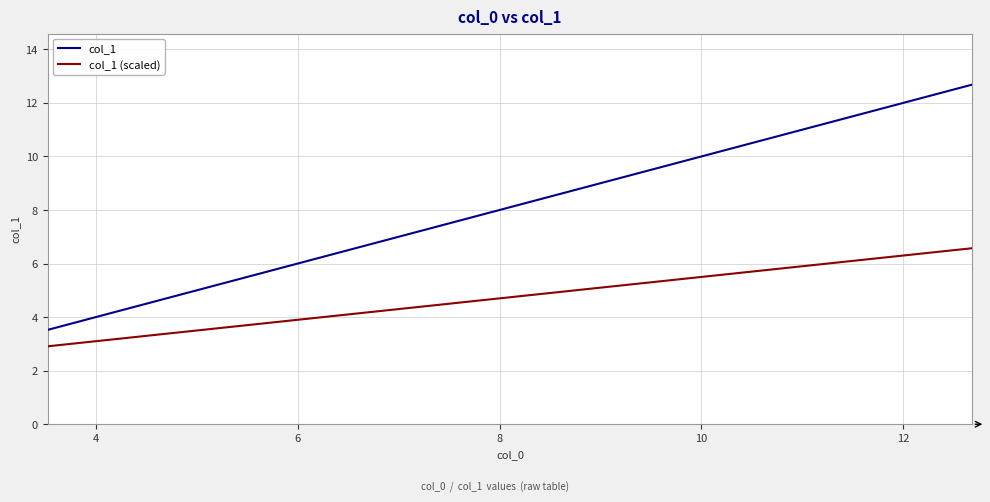

Which series has the largest total across all categories?

col_1